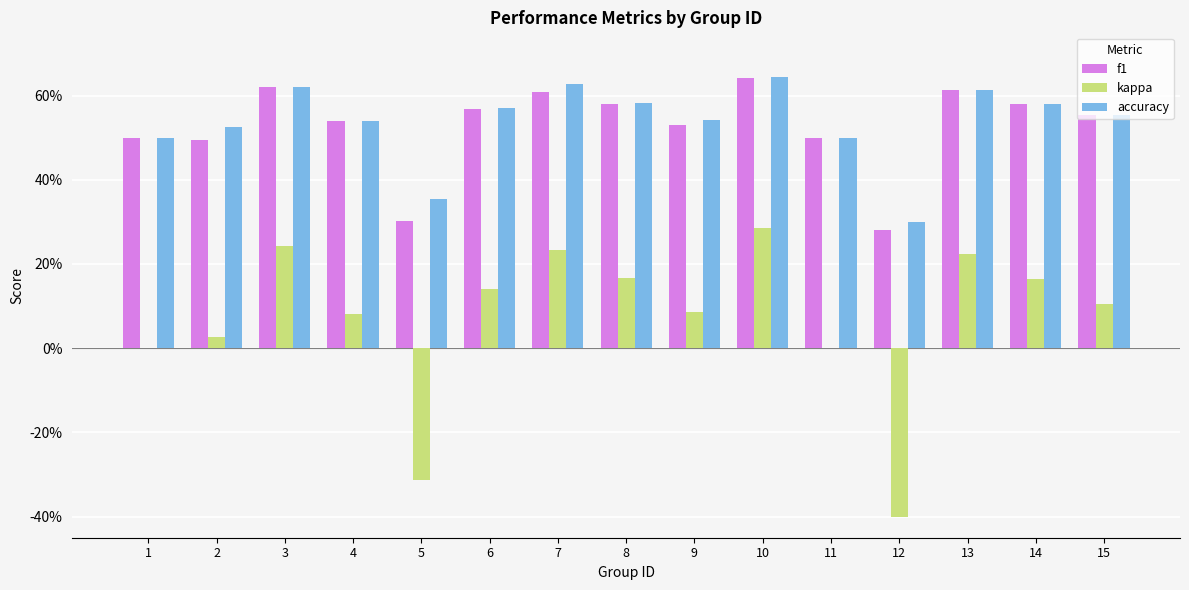

Reading left to right, transcribe all the data shown in this chart.

f1: 1=0.5	2=0.5	3=0.6	4=0.5	5=0.3	6=0.6	7=0.6	8=0.6	9=0.5	10=0.6	11=0.5	12=0.3	13=0.6	14=0.6	15=0.6
kappa: 1=0.0	2=0.0	3=0.2	4=0.1	5=-0.3	6=0.1	7=0.2	8=0.2	9=0.1	10=0.3	11=0.0	12=-0.4	13=0.2	14=0.2	15=0.1
accuracy: 1=0.5	2=0.5	3=0.6	4=0.5	5=0.4	6=0.6	7=0.6	8=0.6	9=0.5	10=0.6	11=0.5	12=0.3	13=0.6	14=0.6	15=0.6